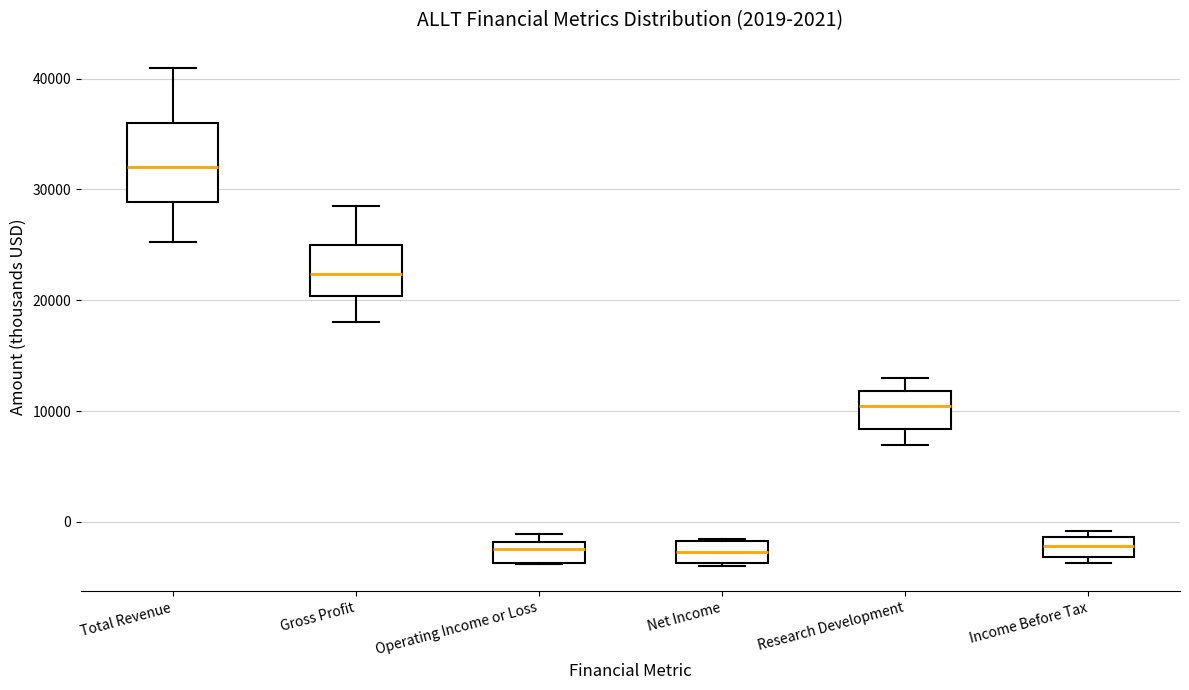

Where does the median line of the box for Net Income sit on the y-axis? The values are not printed on the chart, so give them approximately, as read against the axis.

-3000